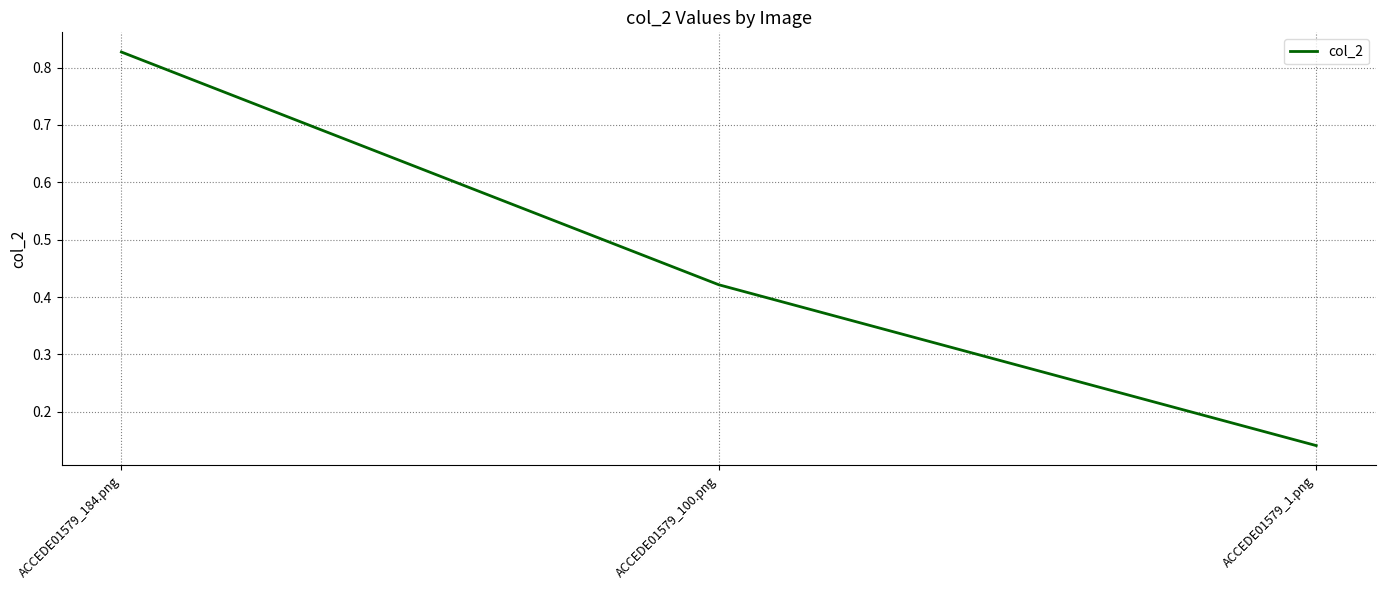

What is the sum of all values?

1.4